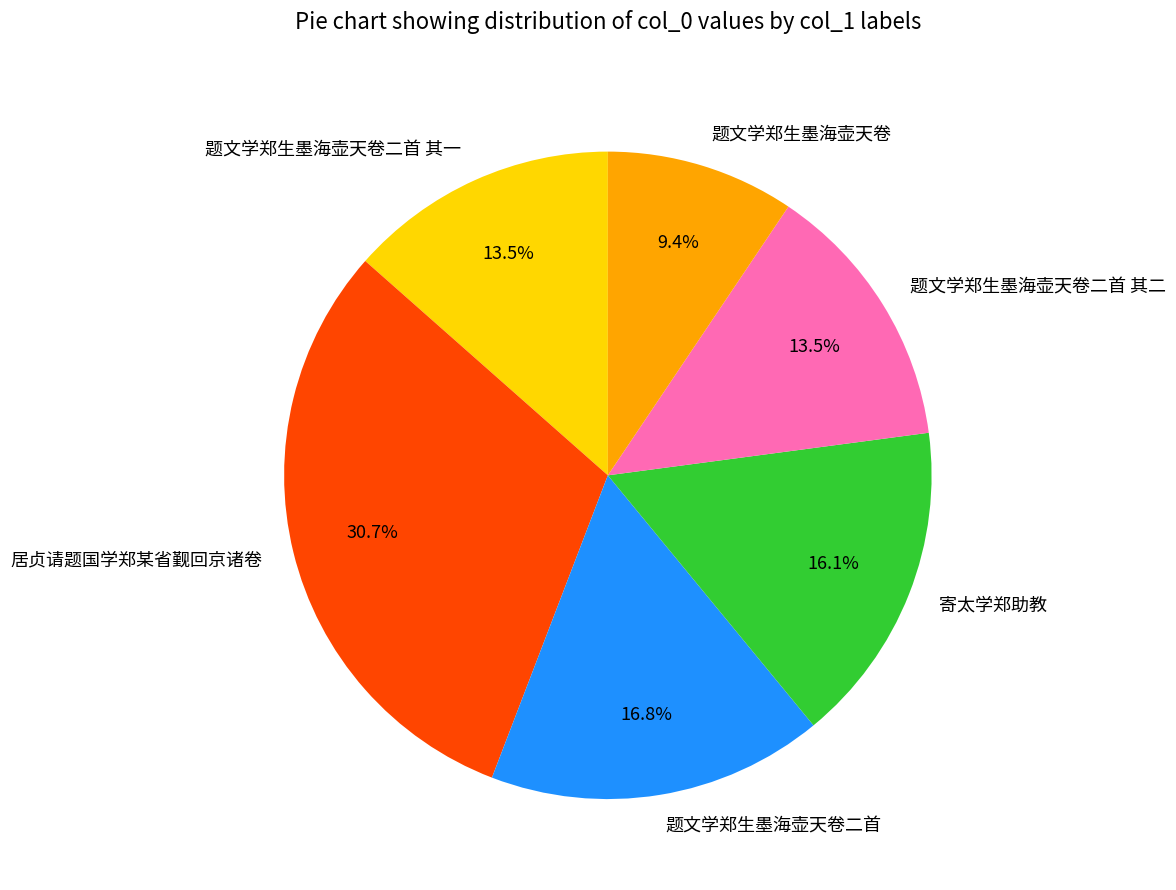

How many slices are in this pie chart?

6